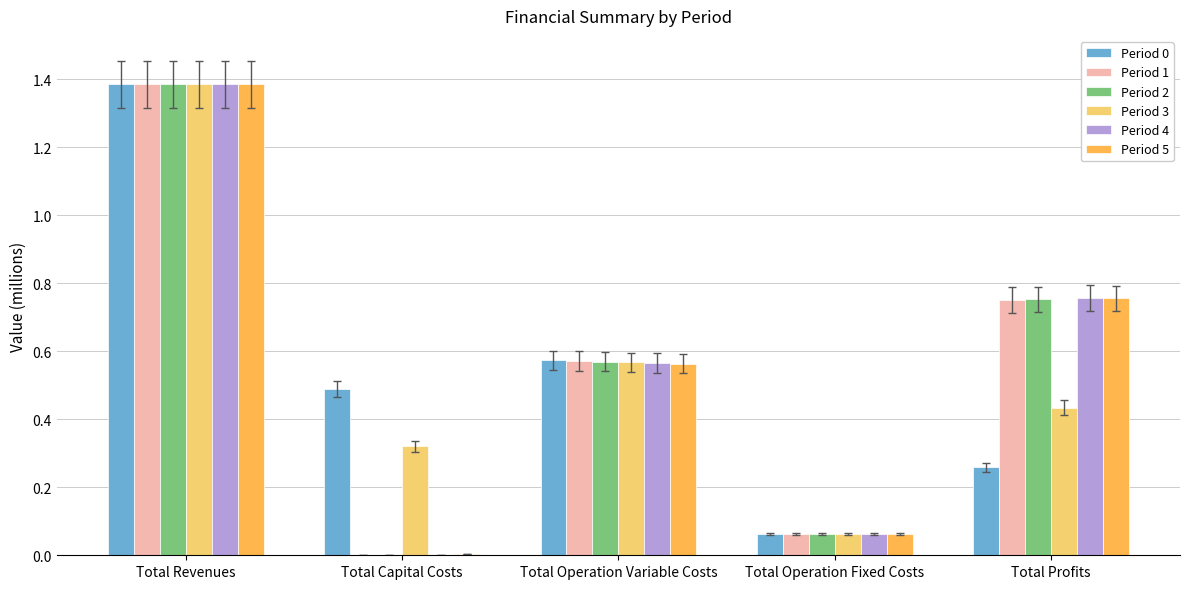

The Period 3 series shows 0.0 at Total Operation Fixed Costs. True or false?

False